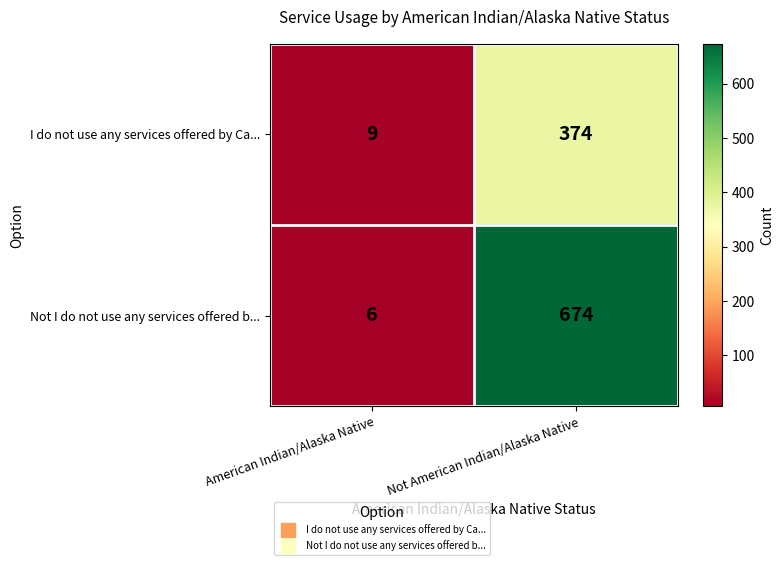

What is the lowest value of the I do not use any services offered by Ca... series?

9